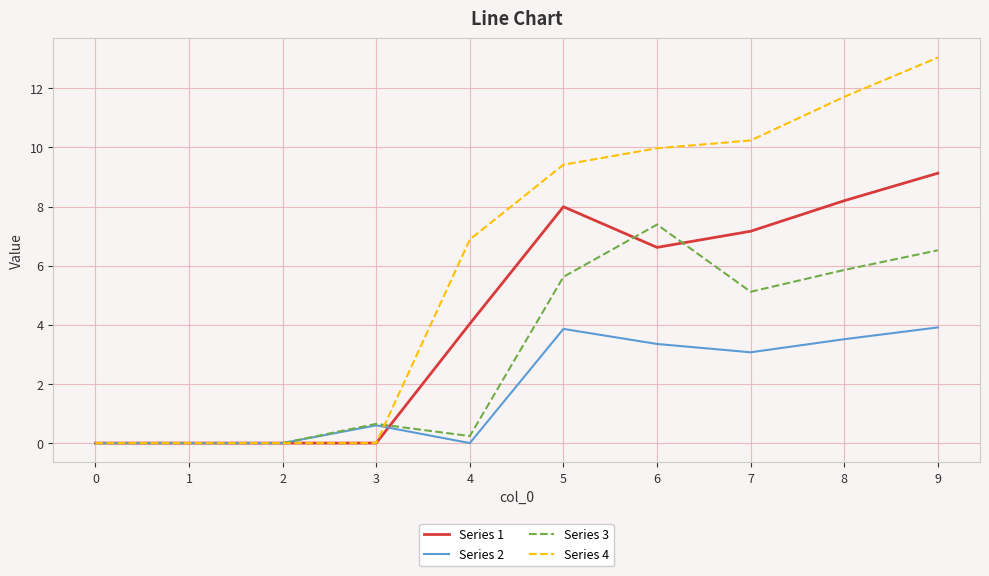

What is the difference between the Series 1 values at 1 and 7?

7.2